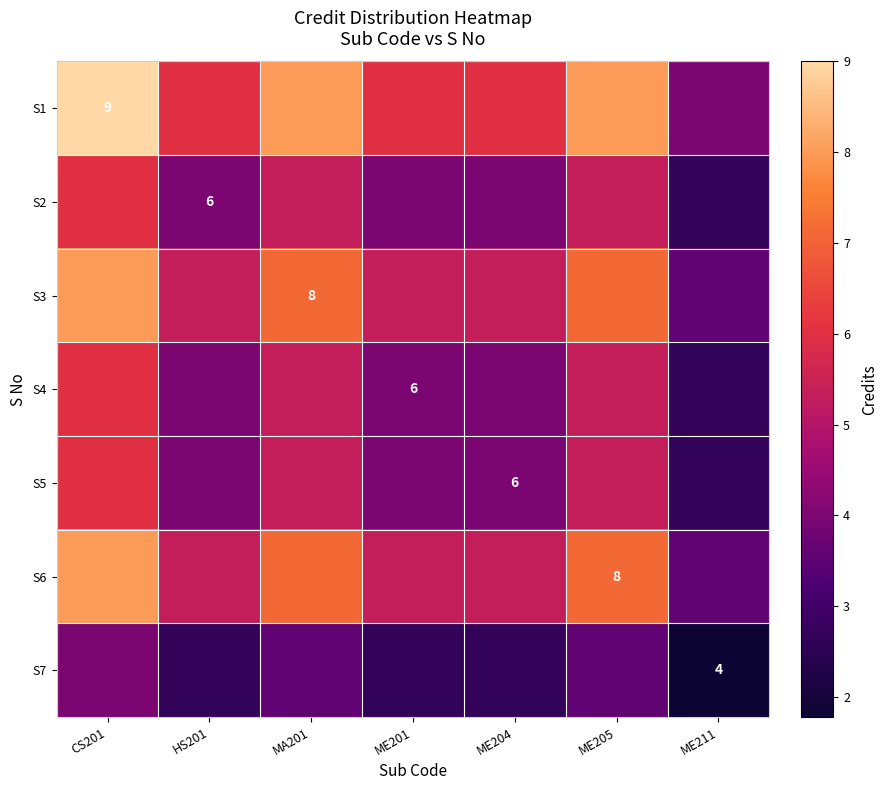

How many series are shown in this chart?

7